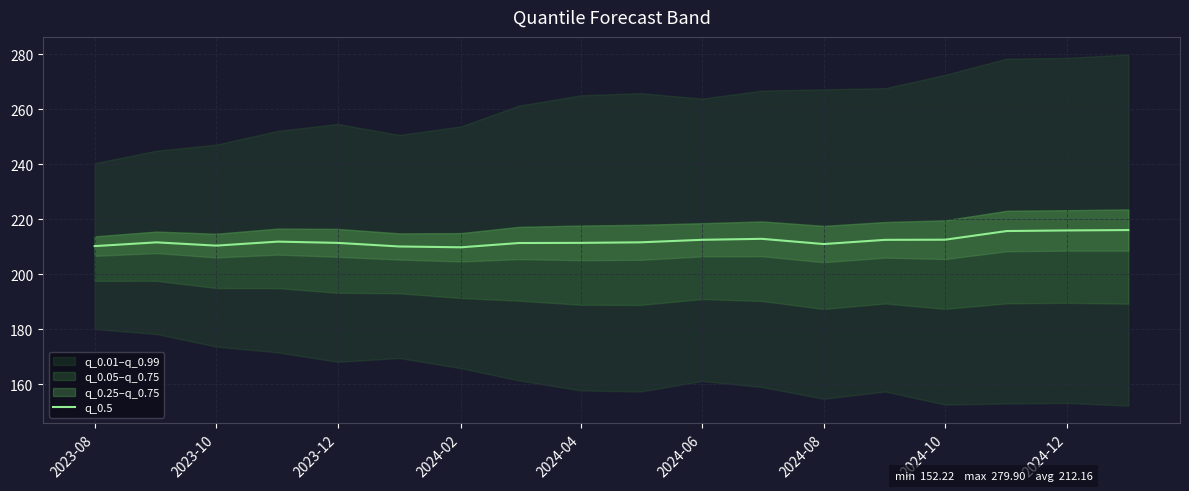

The chart shows a value of 210.2 at 2023-08. True or false?

True